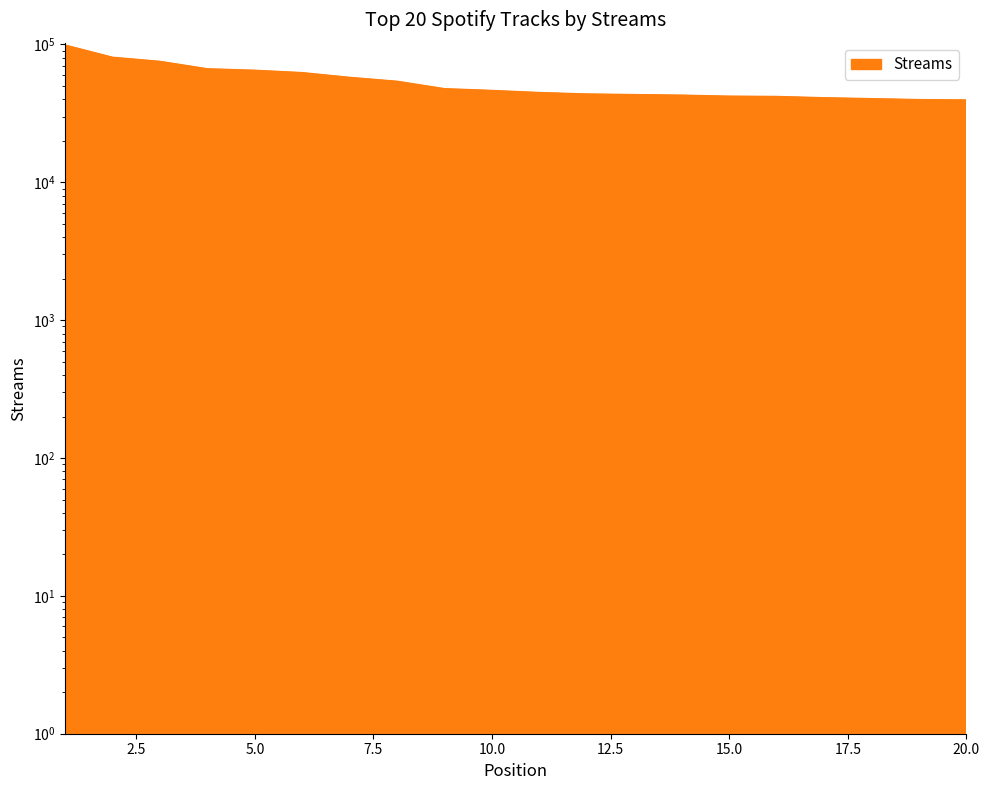

How many lines are shown in the chart?

1